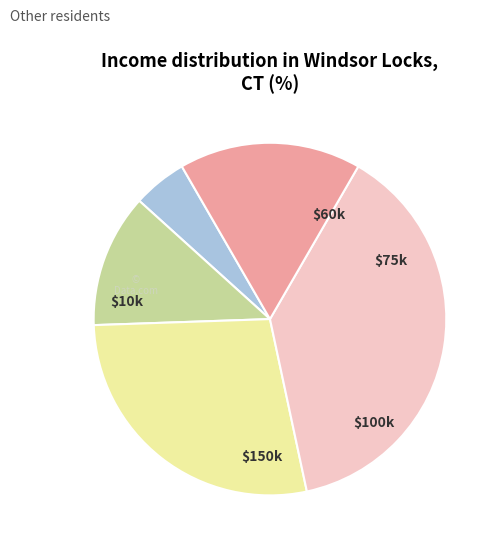

Is there a majority slice in this chart?

No